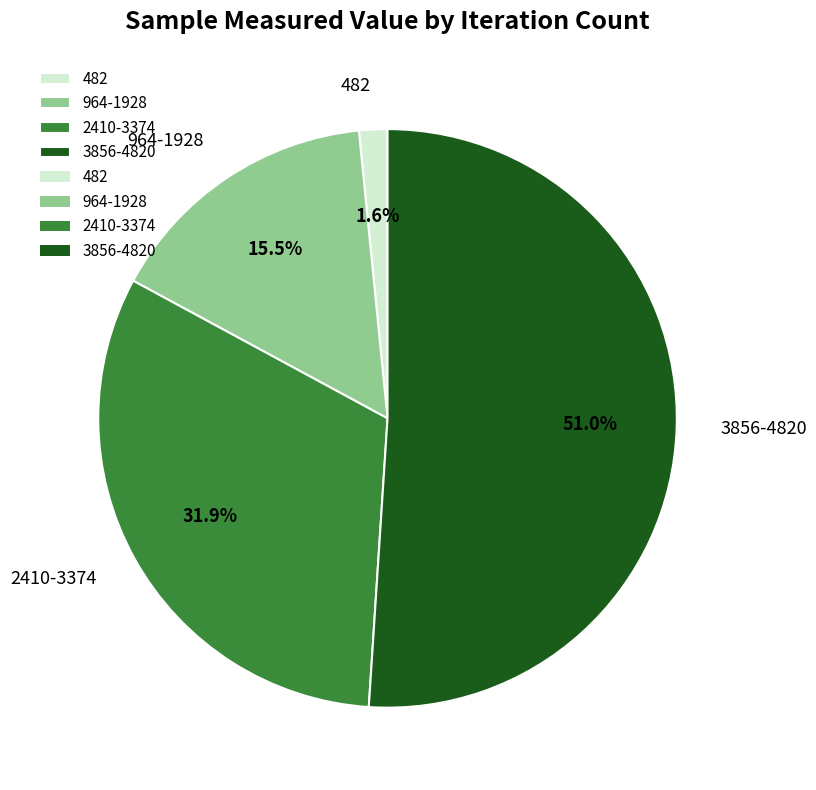

Rank the categories by value from lowest to highest.

482, 964-1928, 2410-3374, 3856-4820